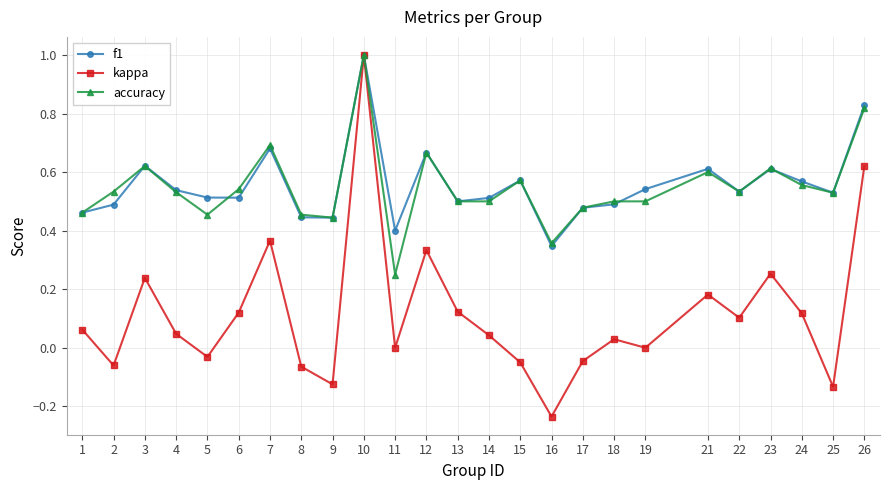

Is it true that f1 equals 0.7 at 12?

True